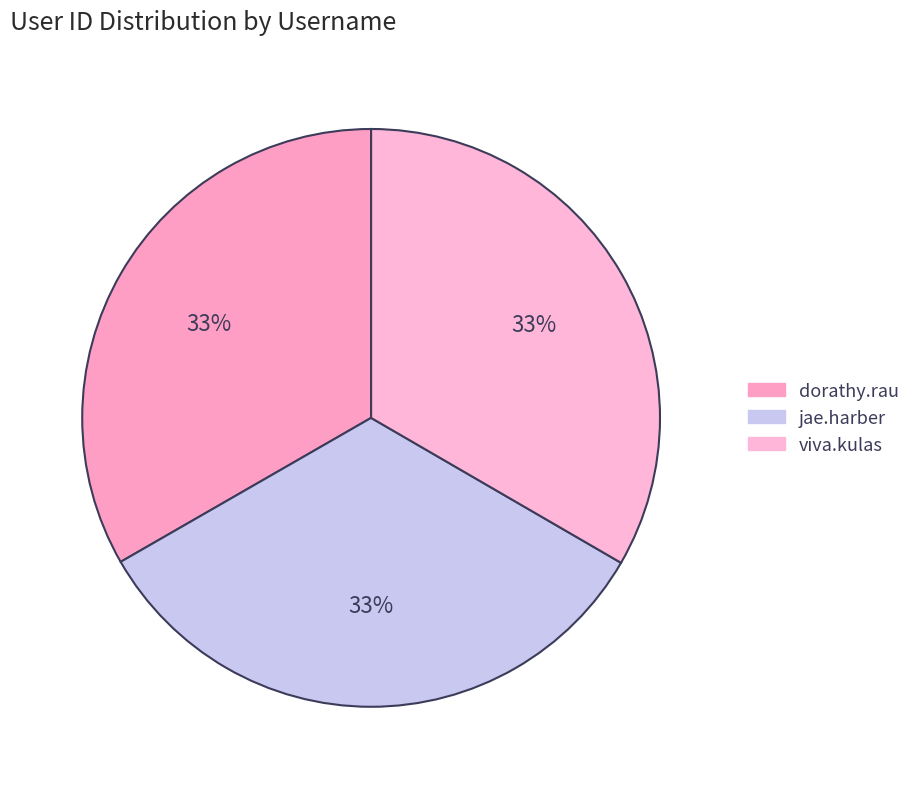

Is there any slice that represents more than half of the pie?

No